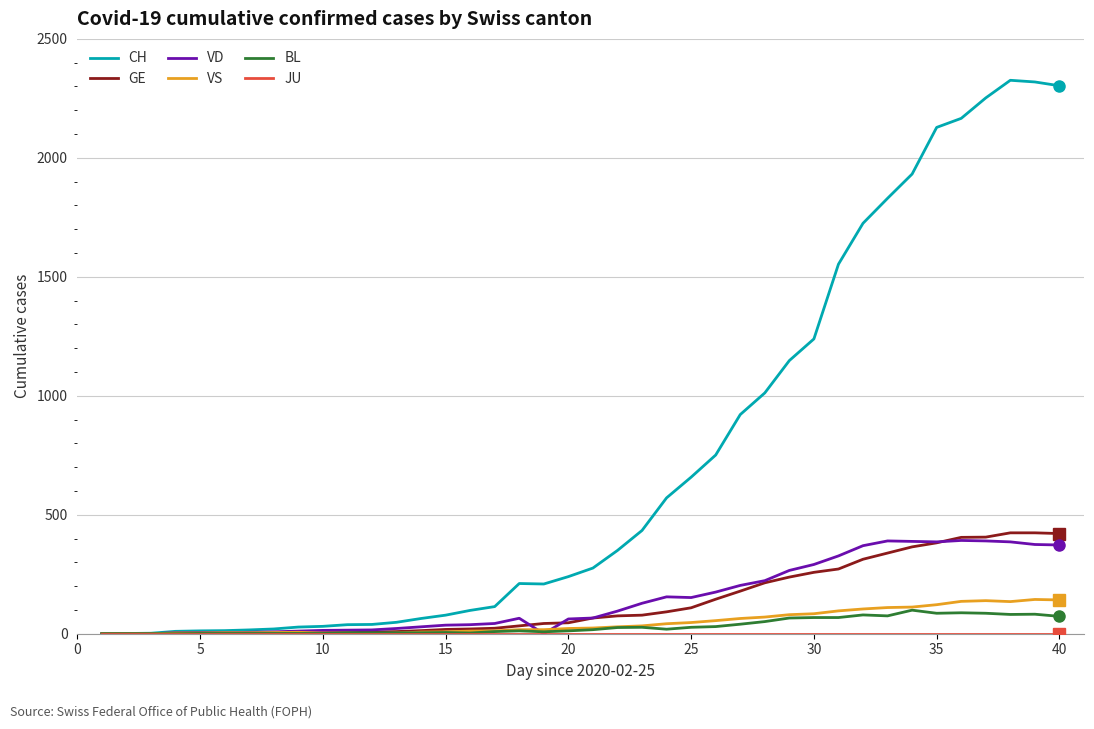

Which series has the largest range (max minus min)?

CH